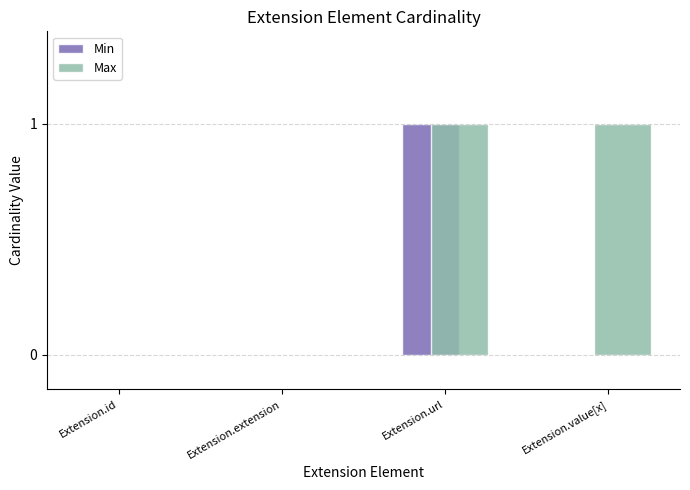

Between Extension.url and Extension.value[x], which series saw the biggest shift?

Min